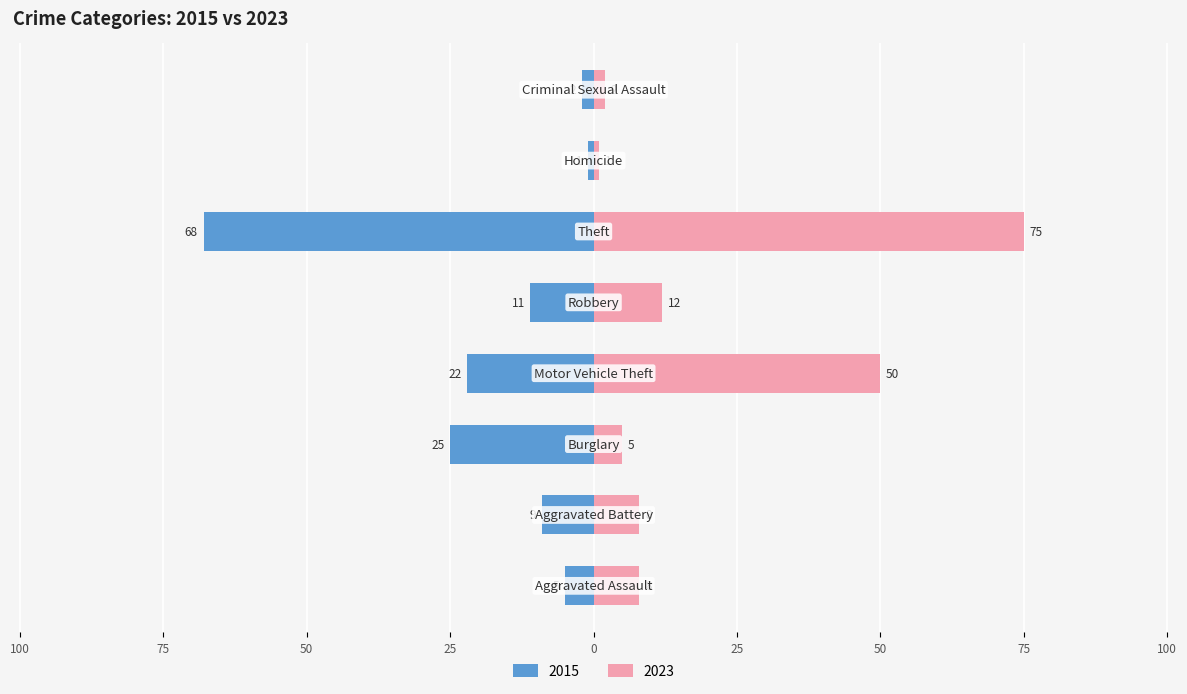

What is the value of the 2023 bar at the 2nd from the left?

8